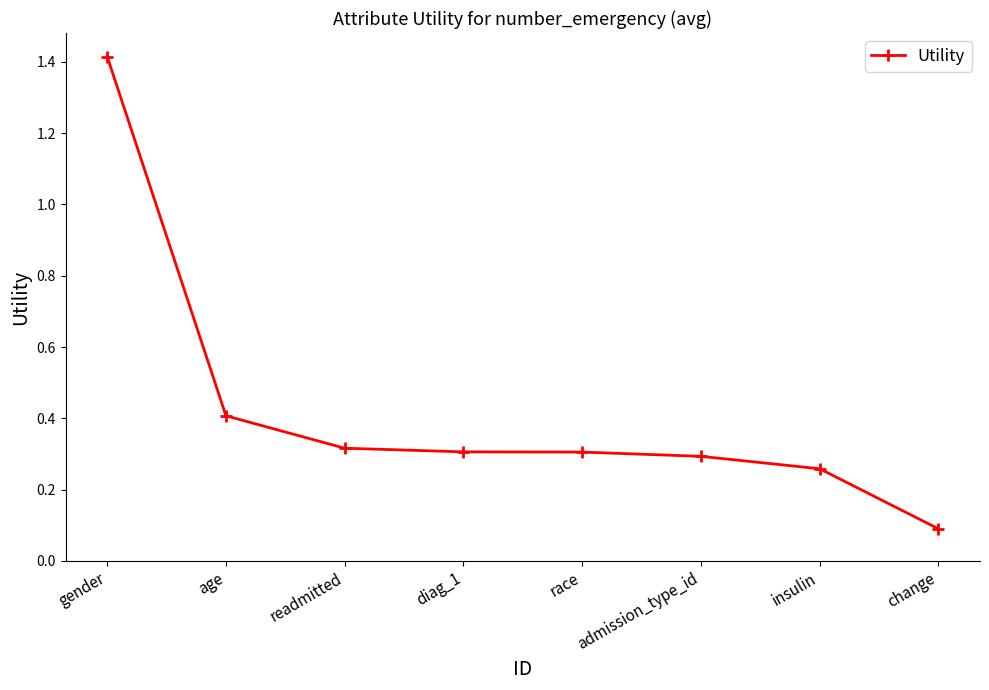

Which has a higher value, diag_1 or change?

diag_1